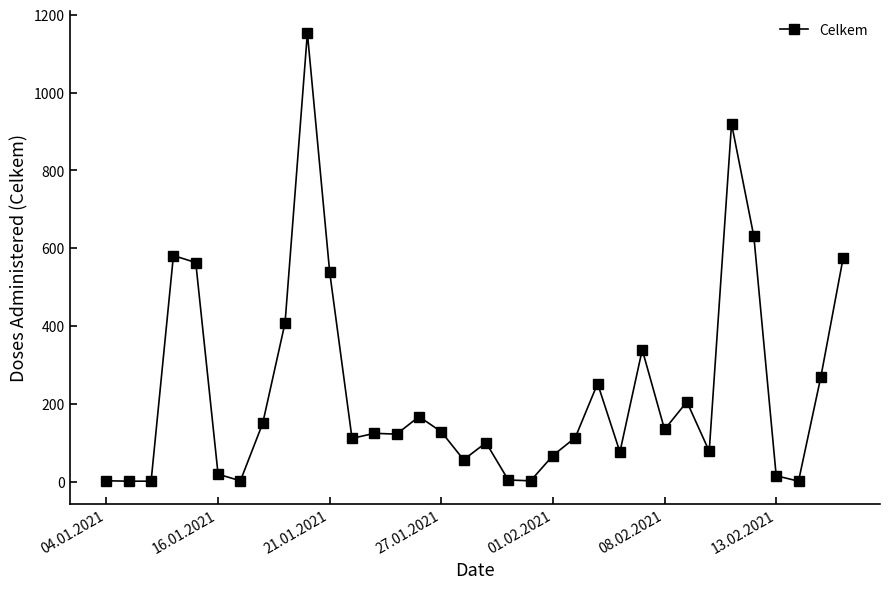

True or false: the data has more than 2 interior local peaks.

True